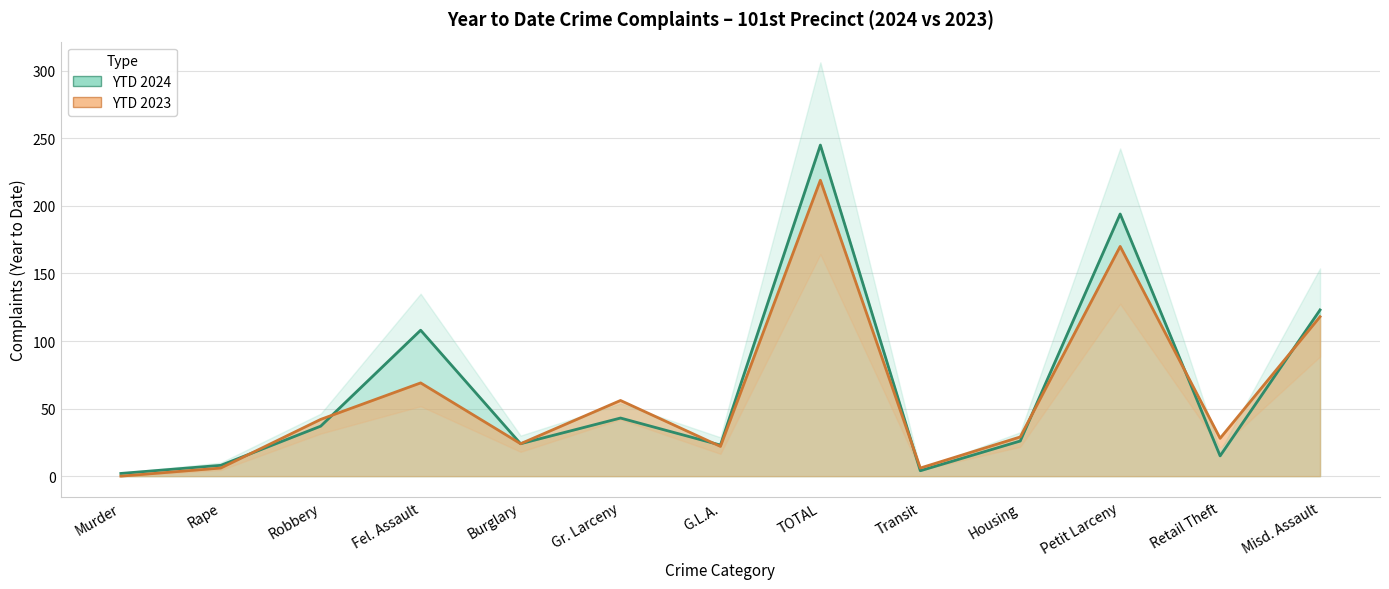

Where is YTD 2024 nearest to the value 123?

Misd. Assault